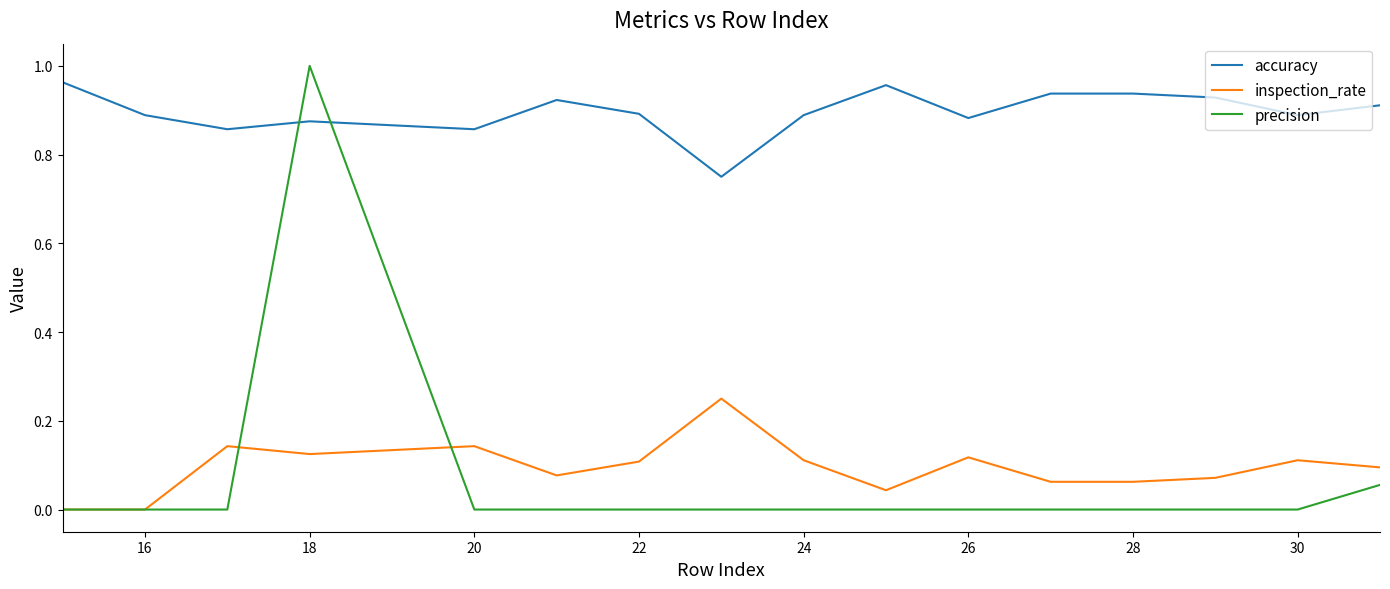

True or false: precision and accuracy intersect in this chart.

True